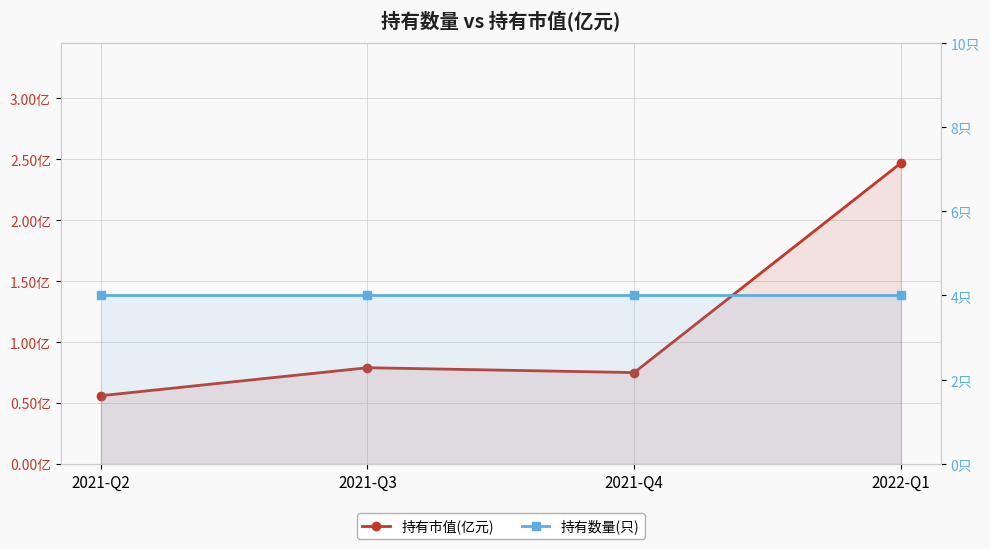

The value of 持有市值(亿元) at 2021-Q4 is 0.4. True or false?

False